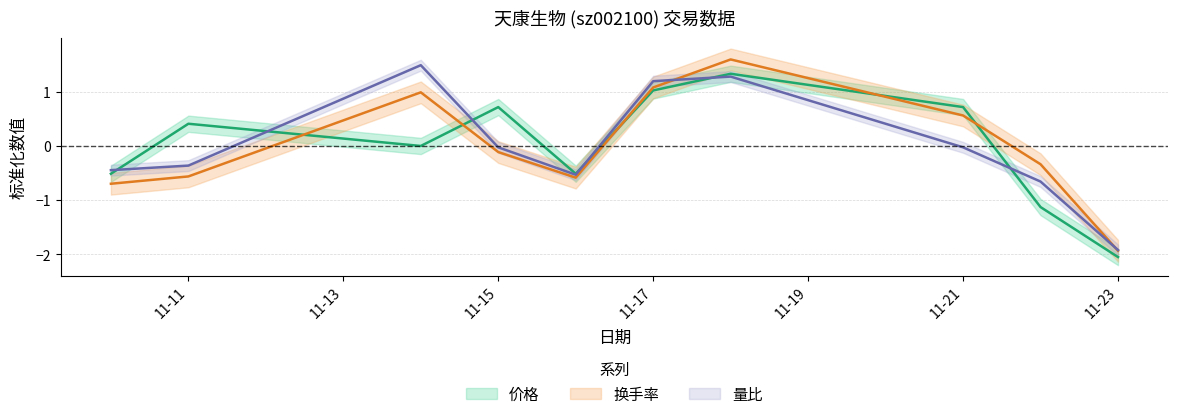

At which category does 价格 reach its first local valley?

2022-11-14